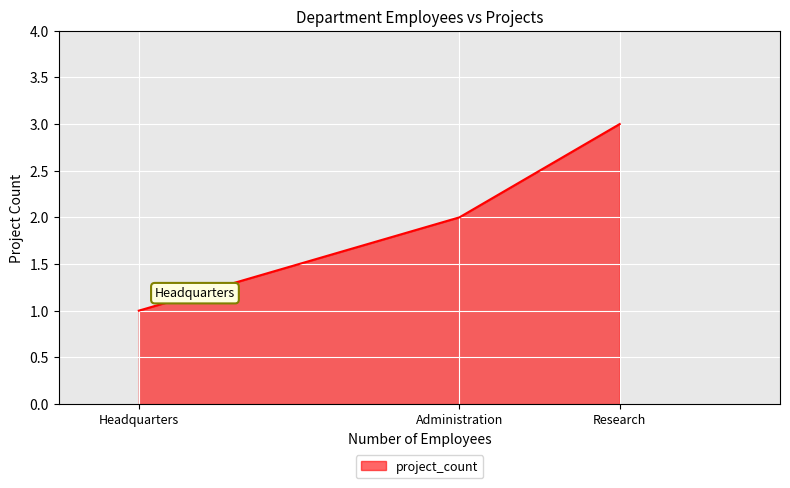

What position from the right is Headquarters?

3